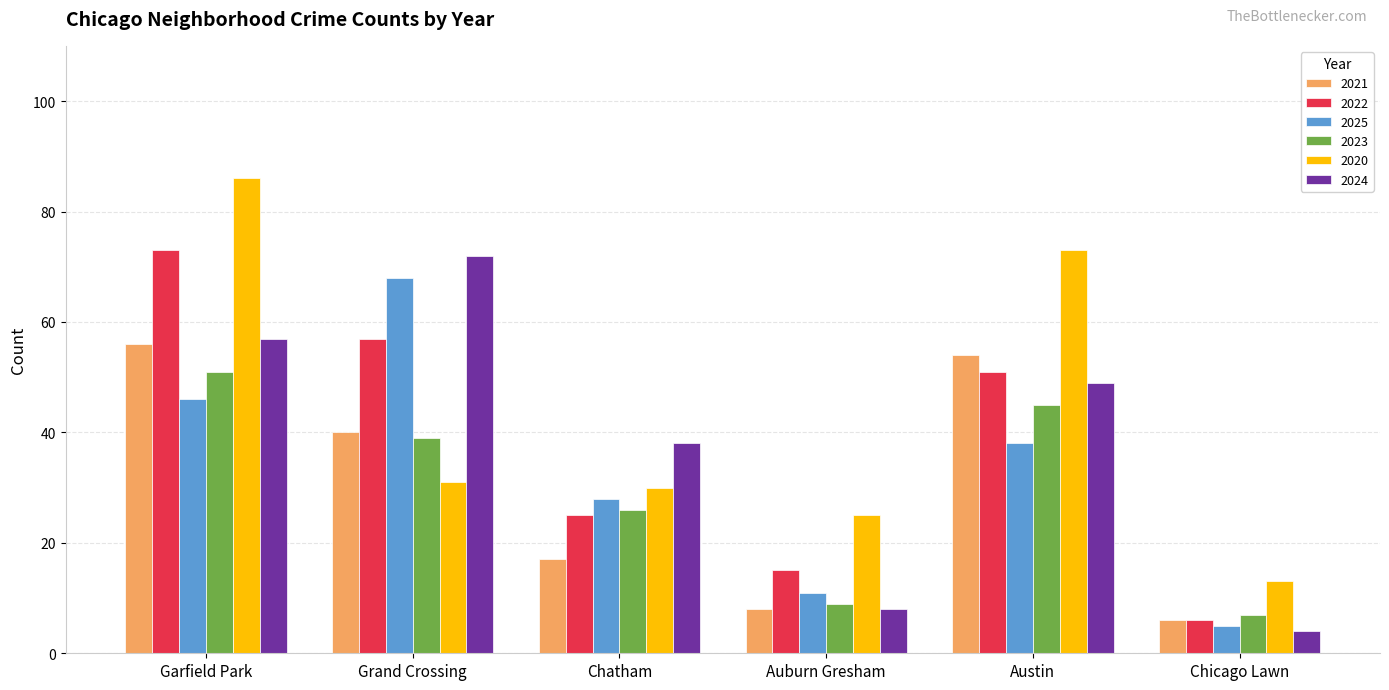

What is the difference between the maximum and minimum values in the 2020 series?

73